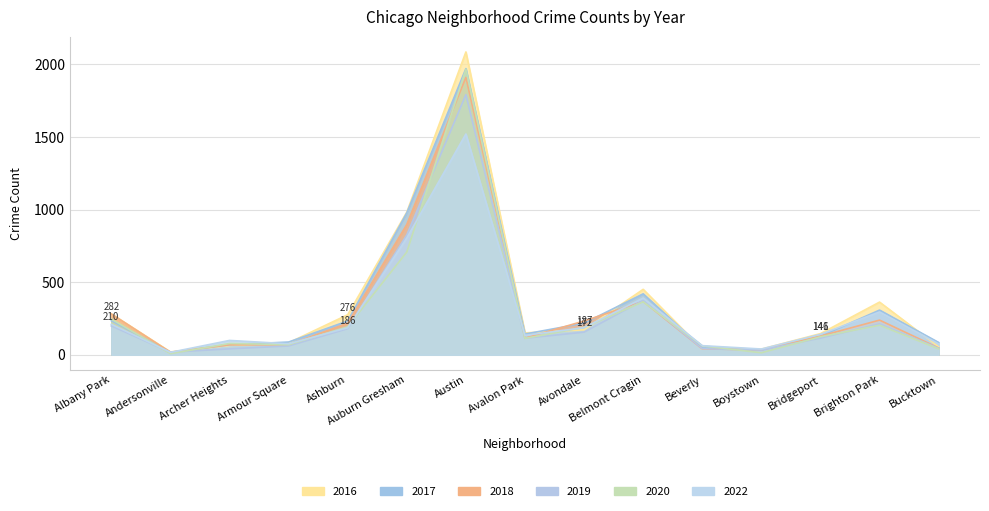

Which category has the highest value across all series?

Austin